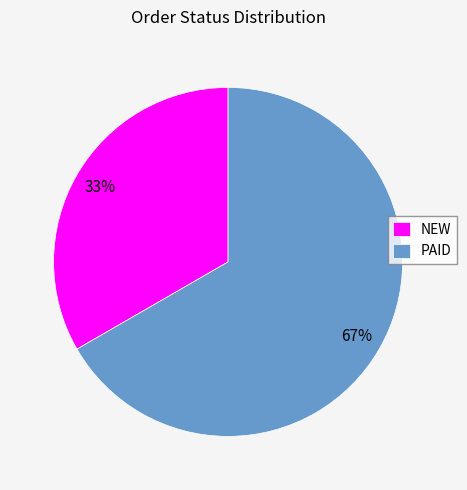

Which has a higher value, NEW or PAID?

PAID